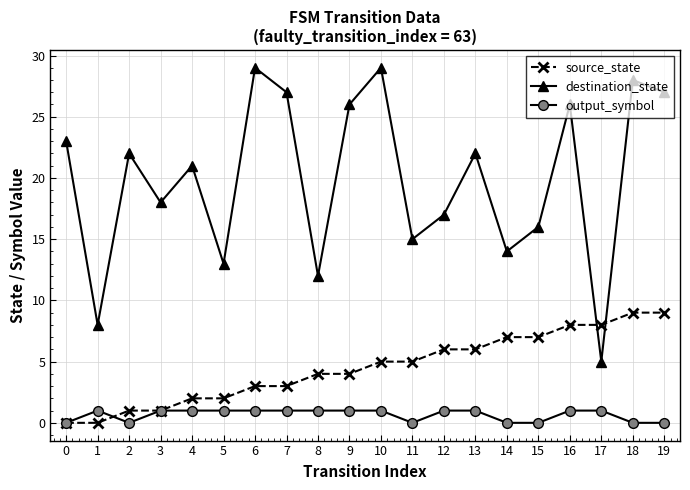

Reading left to right, what are all the values shown in this chart?

source_state: 0	0	1	1	2	2	3	3	4	4	5	5	6	6	7	7	8	8	9	9
destination_state: 23	8	22	18	21	13	29	27	12	26	29	15	17	22	14	16	26	5	28	27
output_symbol: 0	1	0	1	1	1	1	1	1	1	1	0	1	1	0	0	1	1	0	0